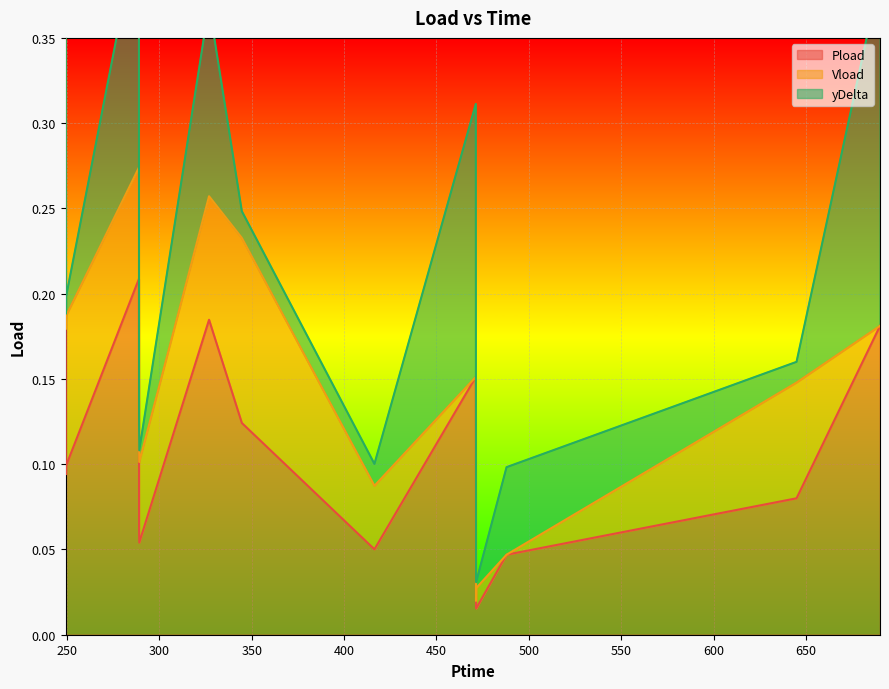

What are all the series names shown in the legend?

Pload, Vload, yDelta